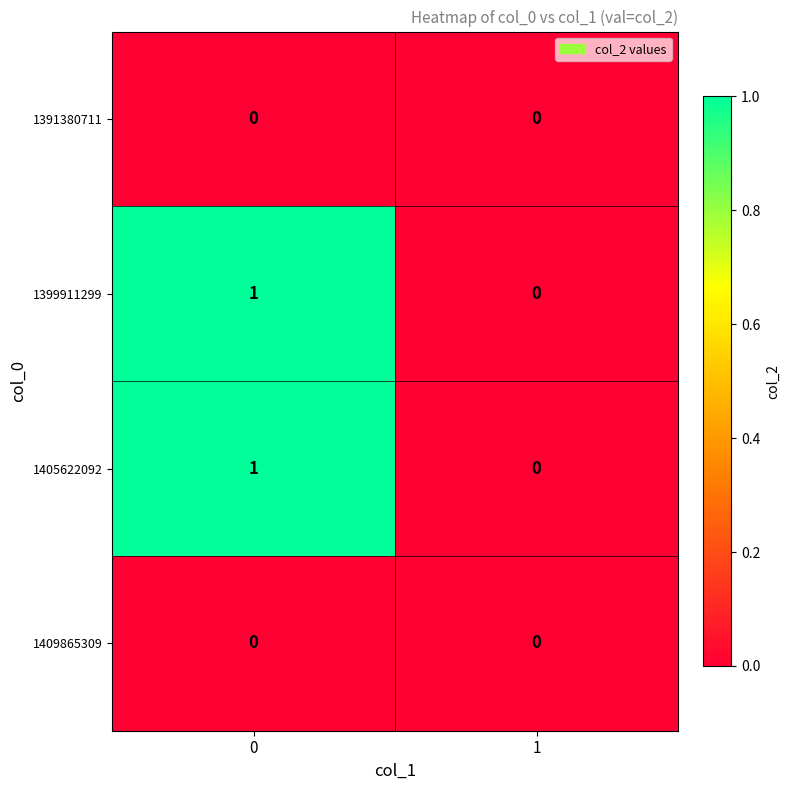

The 1391380711 series shows 0 at 0. True or false?

True